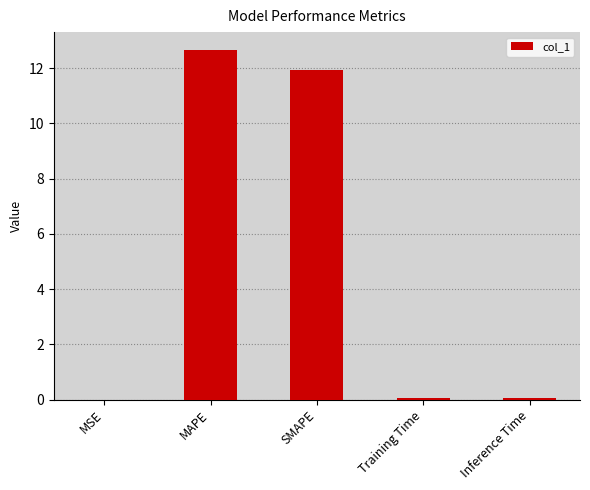

Are the bars horizontal?

No